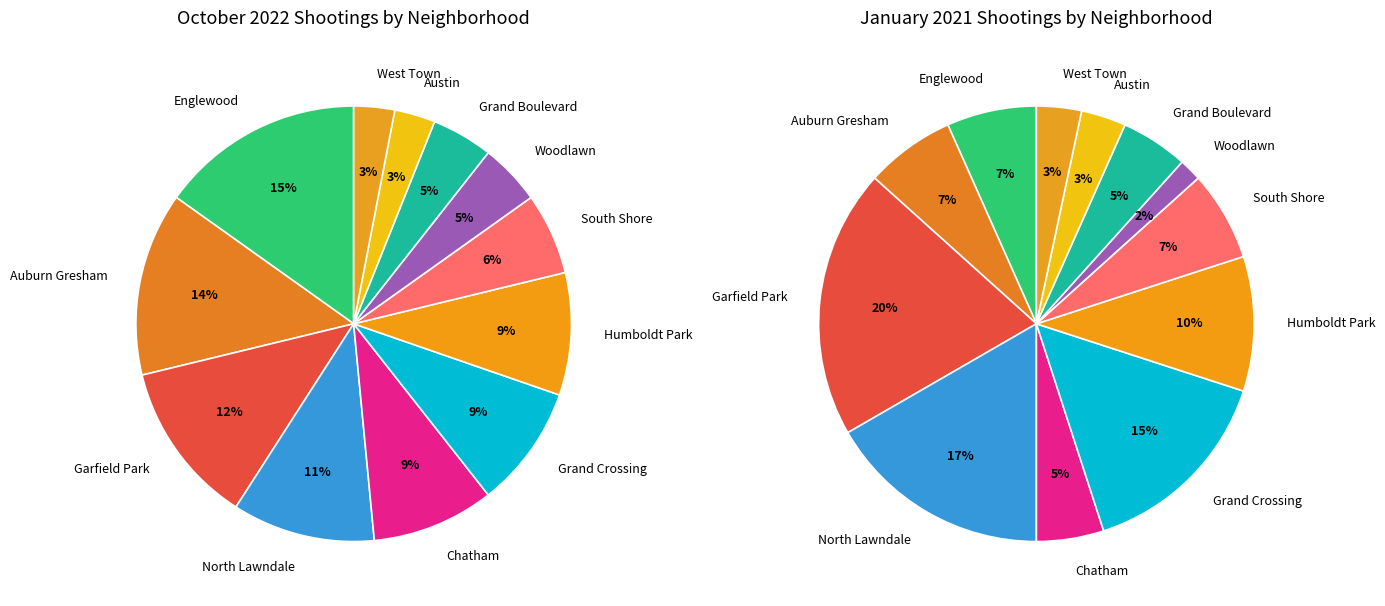

Does any single category account for the majority?

No